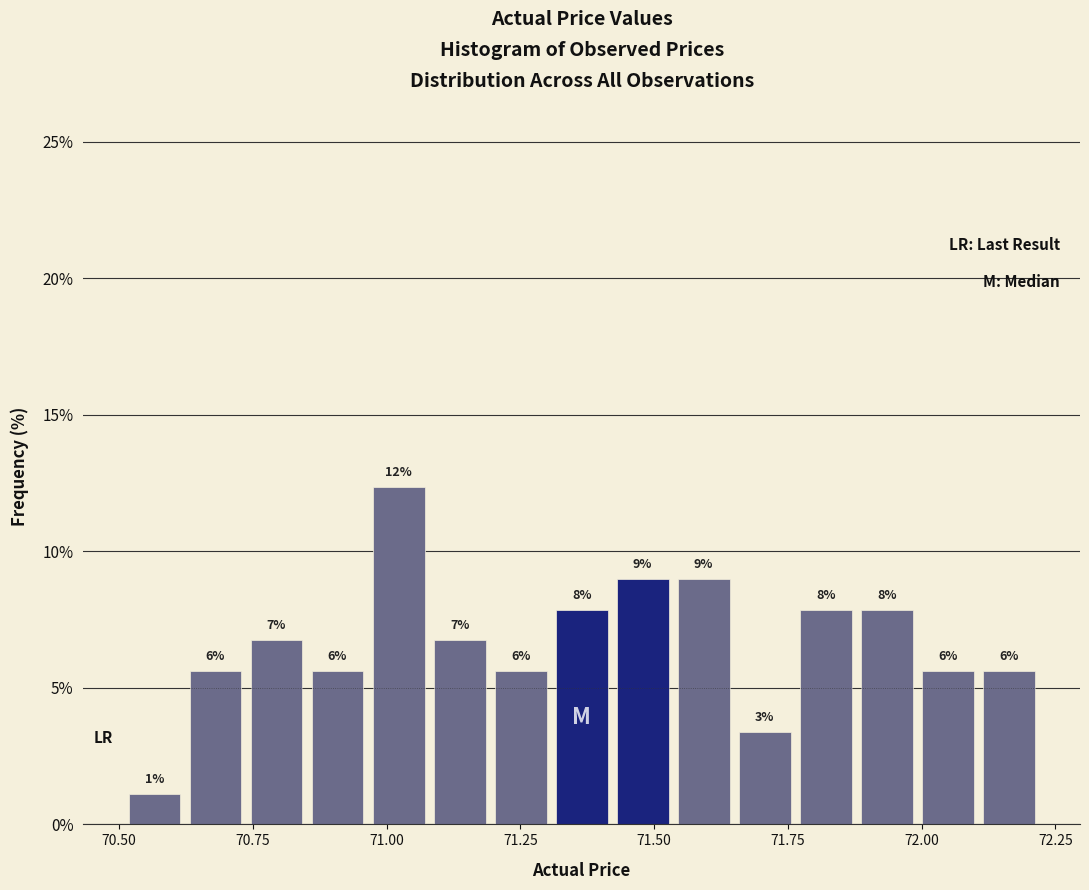

Around what value on the x-axis is the tallest bar? Give the approximate position of its centre, as read against the axis.

71.00